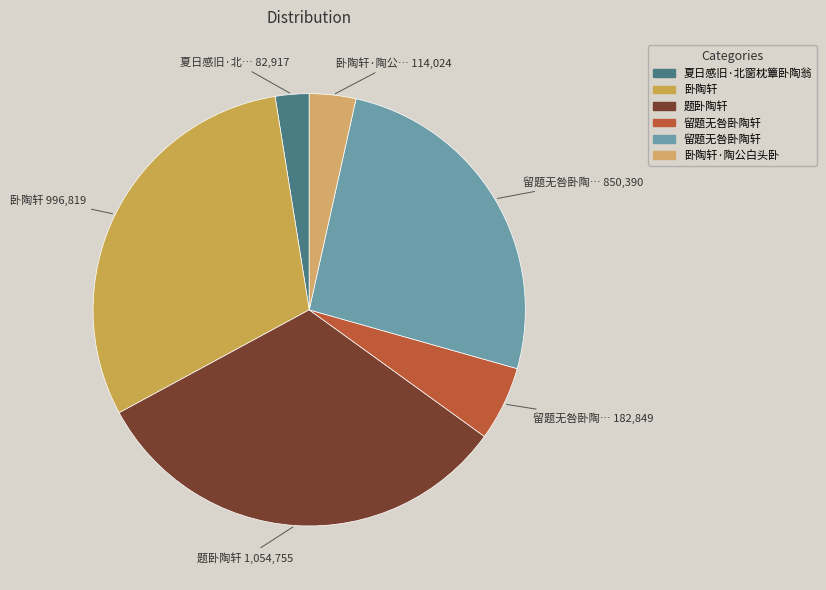

Count the number of slices in the pie.

6